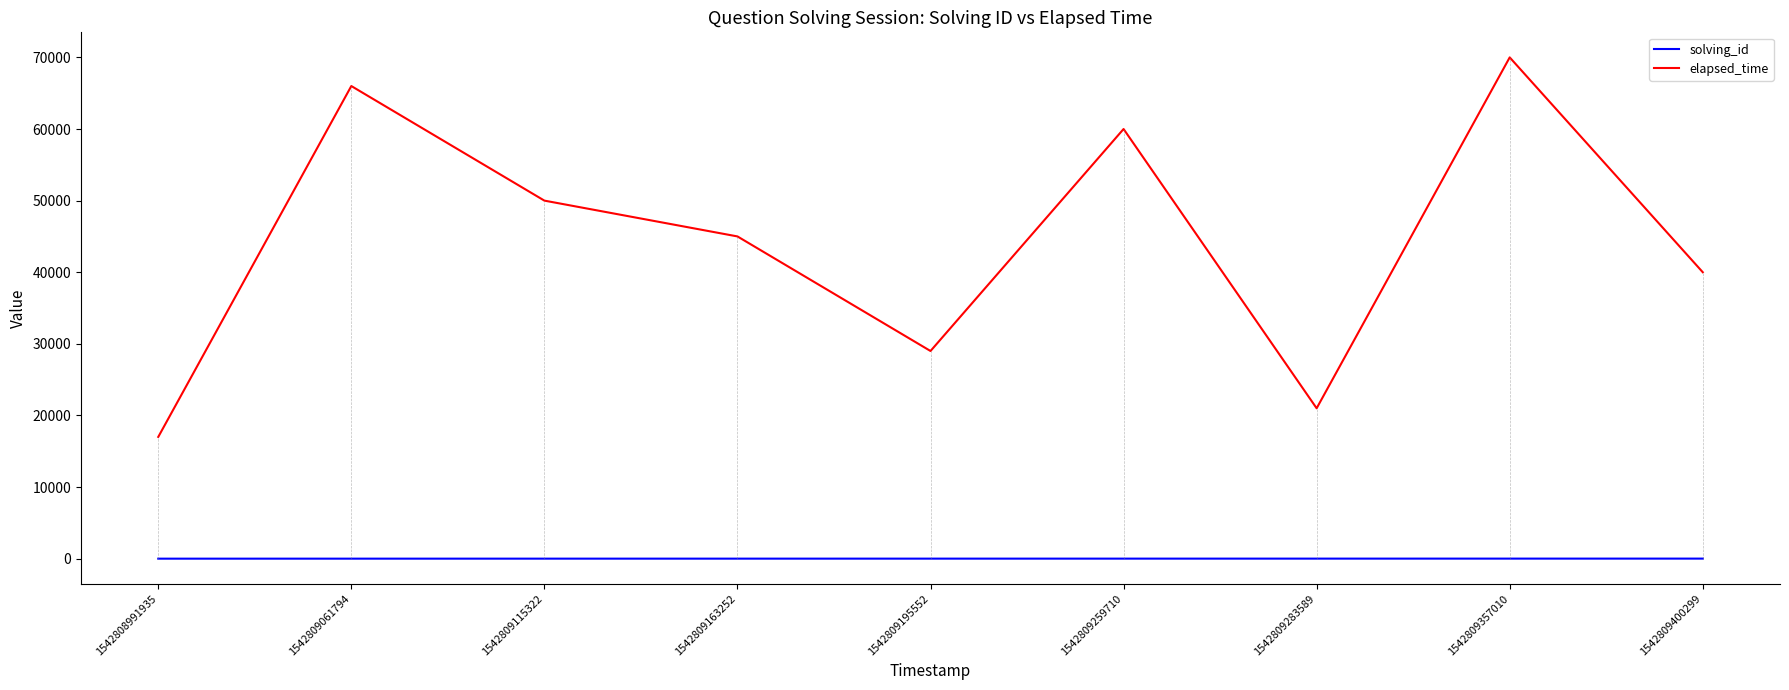

What is the difference between the maximum and minimum values in the solving_id series?

8